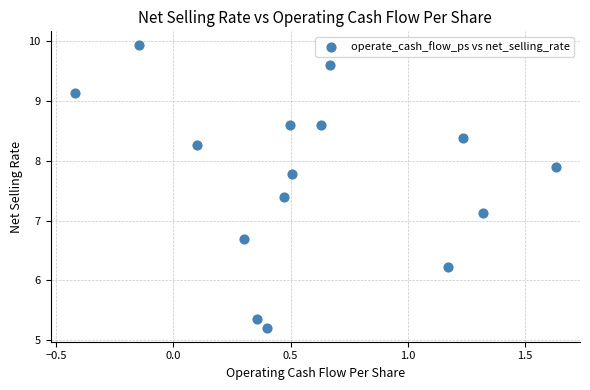

What is the range of X values (max minus min)?

2.1